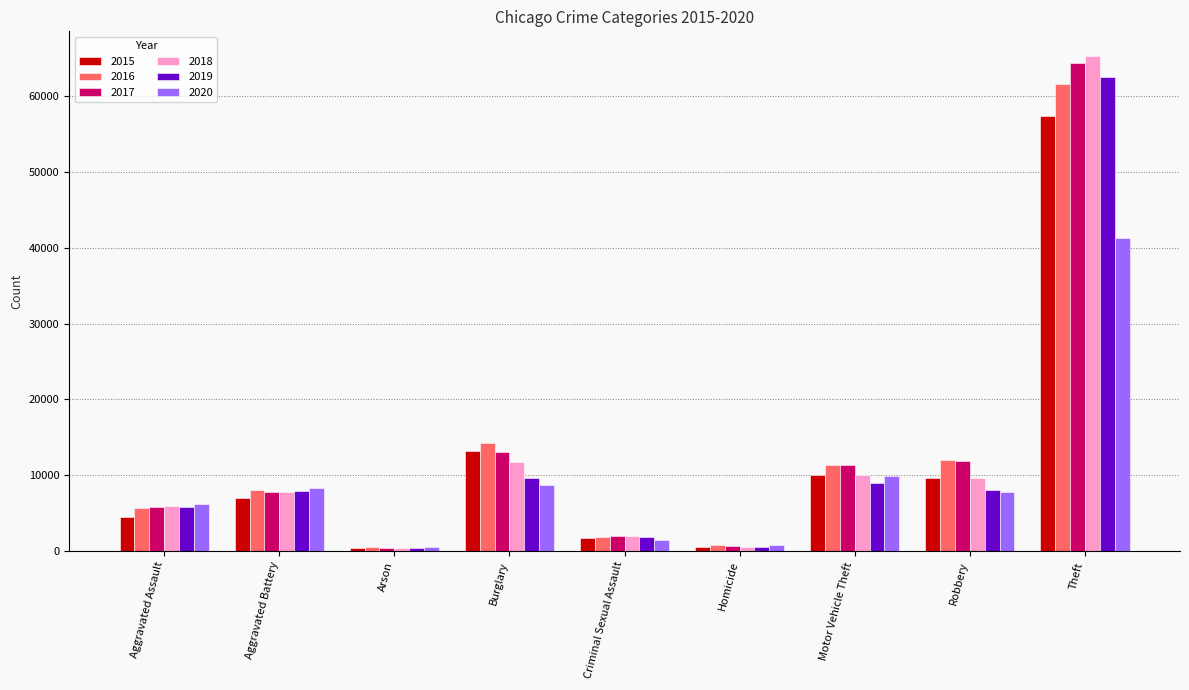

Which series has the widest spread of values?

2018